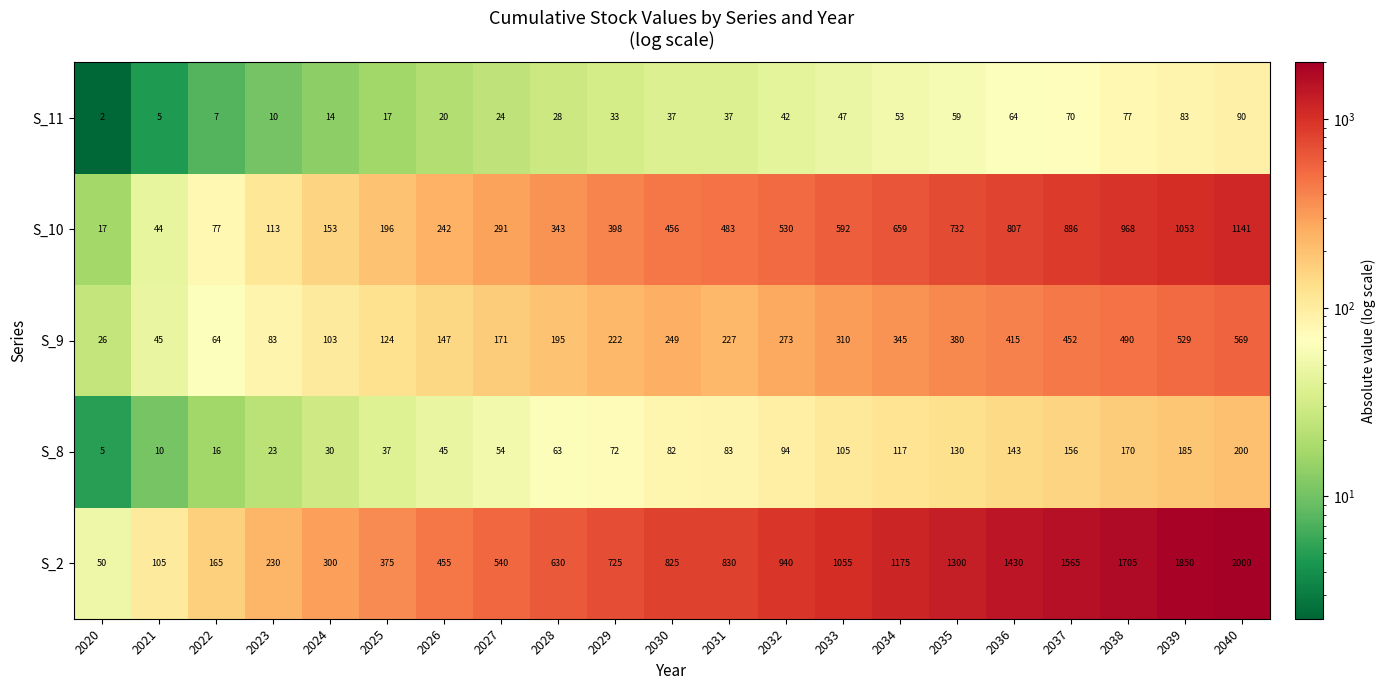

True or false: S_10 has a value of 291 at 2027.

True